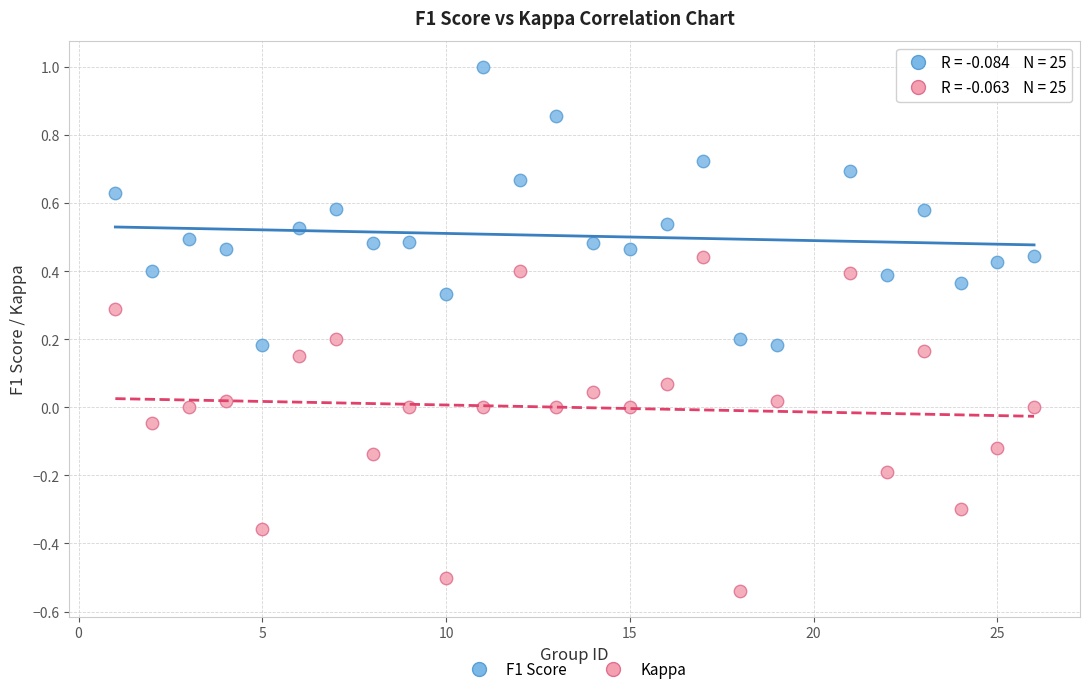

Which series has the largest Y range (max minus min)?

Kappa